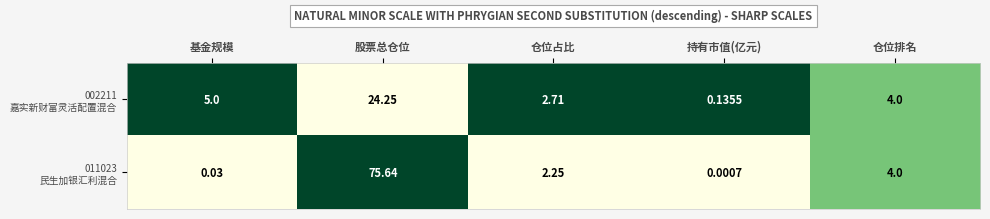

How many data points does each series have?

5